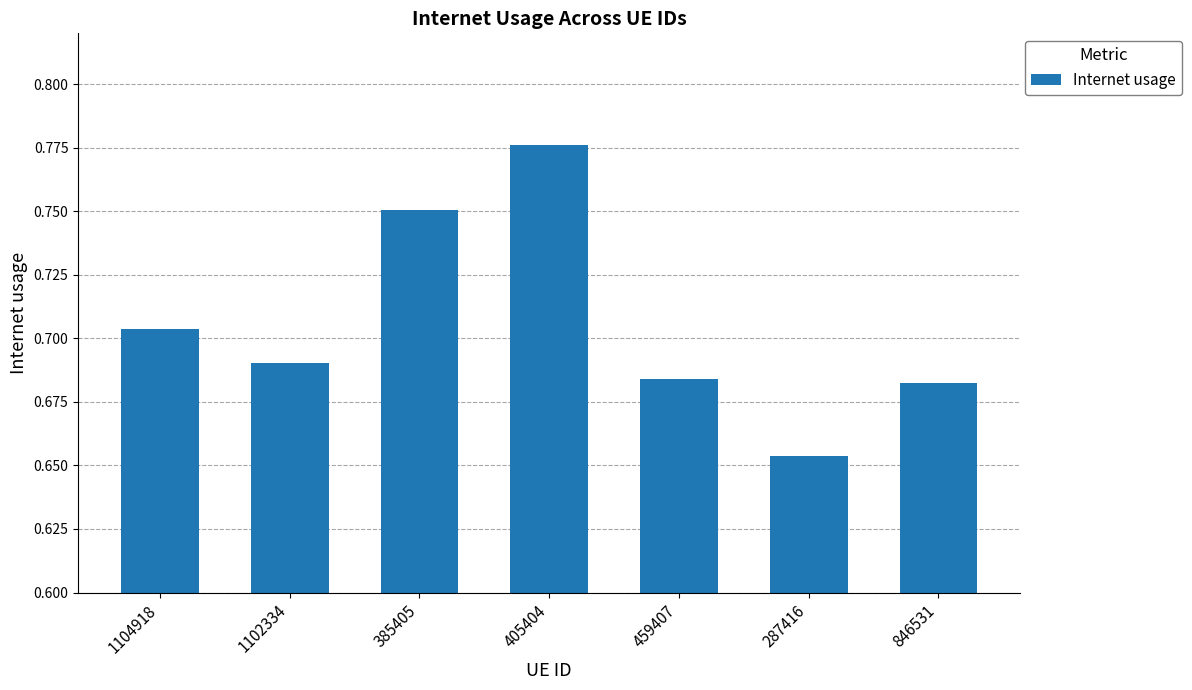

Is it true that the value at 405404 is 0.3?

False